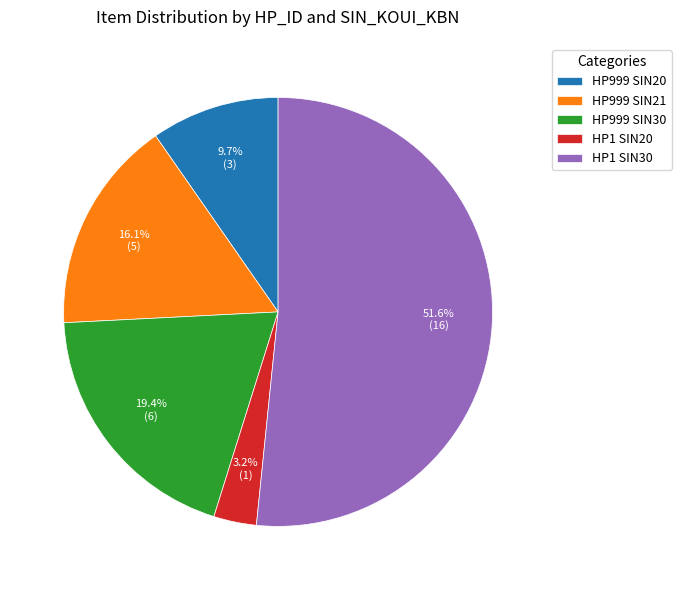

Count the number of slices in the pie.

5